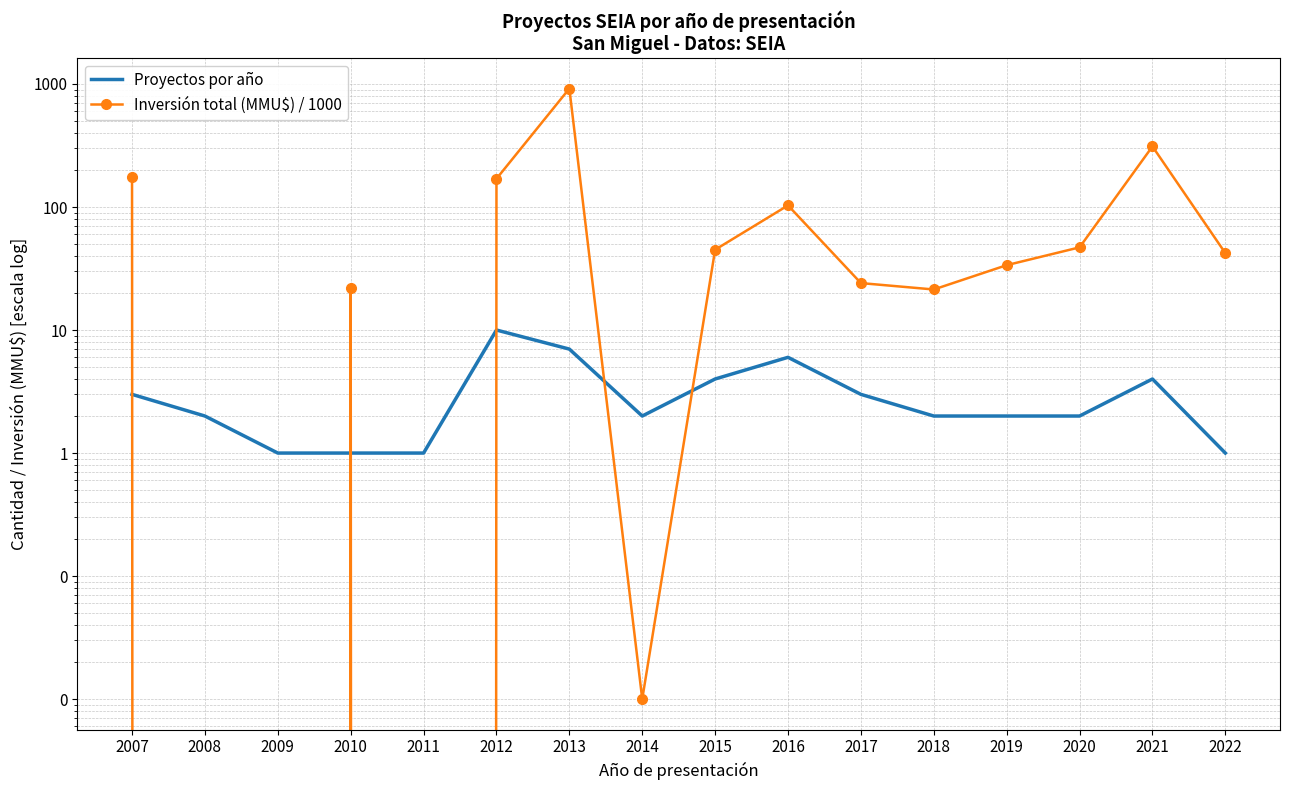

Reading right to left, transcribe all the data shown in this chart.

Proyectos por año: 2022=1.0	2021=4.0	2020=2.0	2019=2.0	2018=2.0	2017=3.0	2016=6.0	2015=4.0	2014=2.0	2013=7.0	2012=10.0	2011=1.0	2010=1.0	2009=1.0	2008=2.0	2007=3.0
Inversión total (MMU$) / 1000: 2022=42.2	2021=310.8	2020=47.0	2019=33.7	2018=21.4	2017=24.1	2016=103.1	2015=45.0	2014=0.0	2013=918.3	2012=169.7	2011=0.0	2010=22.0	2009=0.0	2008=0.0	2007=174.0